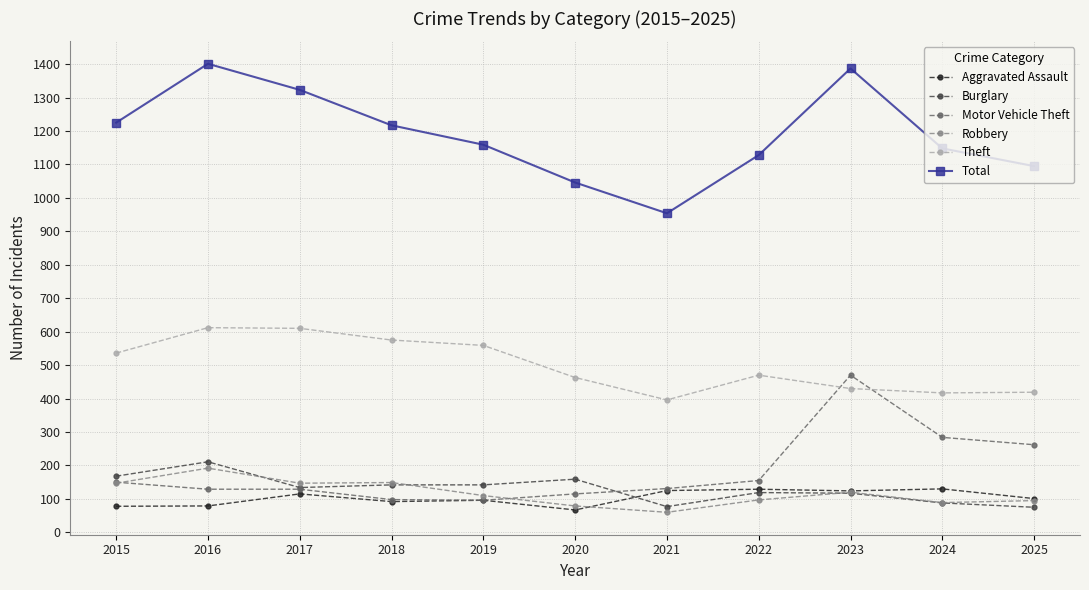

Is it true that Motor Vehicle Theft equals 38 at 2018?

False